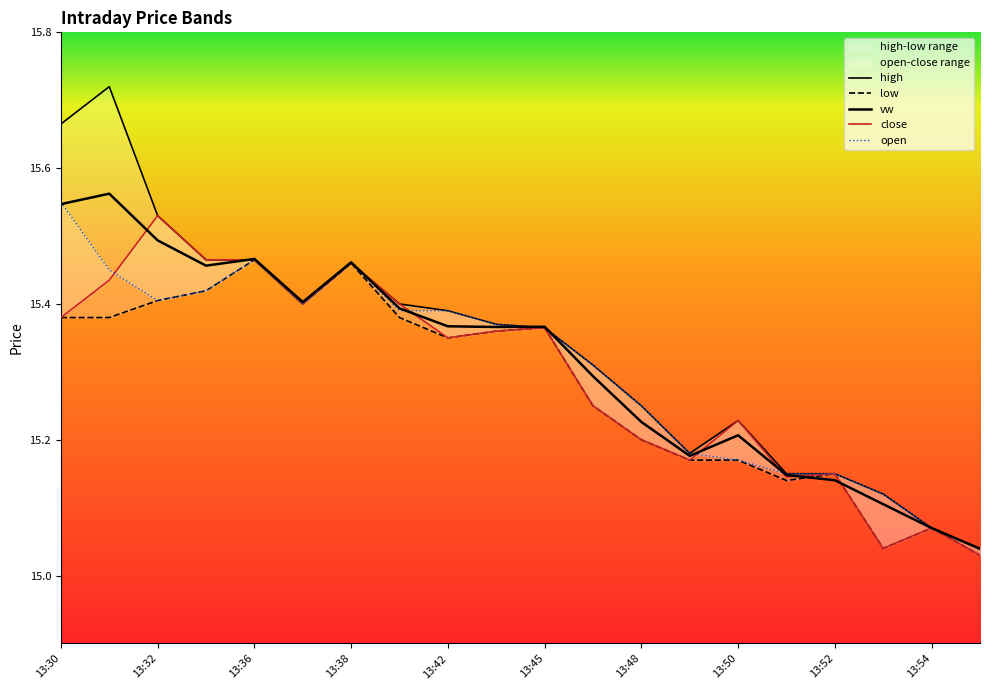

What are all the series names shown in the legend?

high, low, vw, close, open